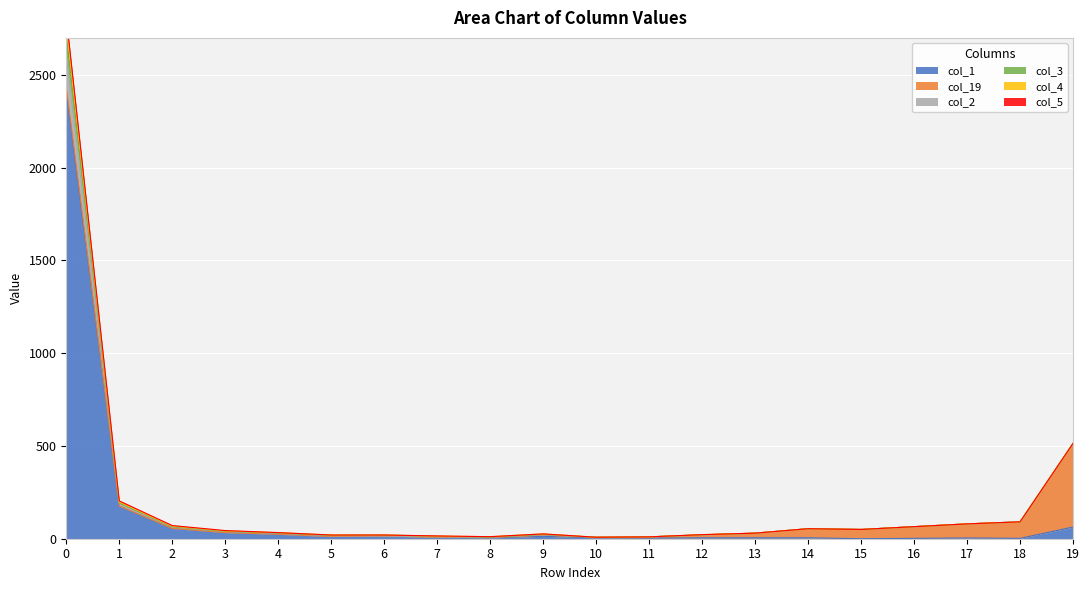

Which has a higher value, 13 or 11?

13